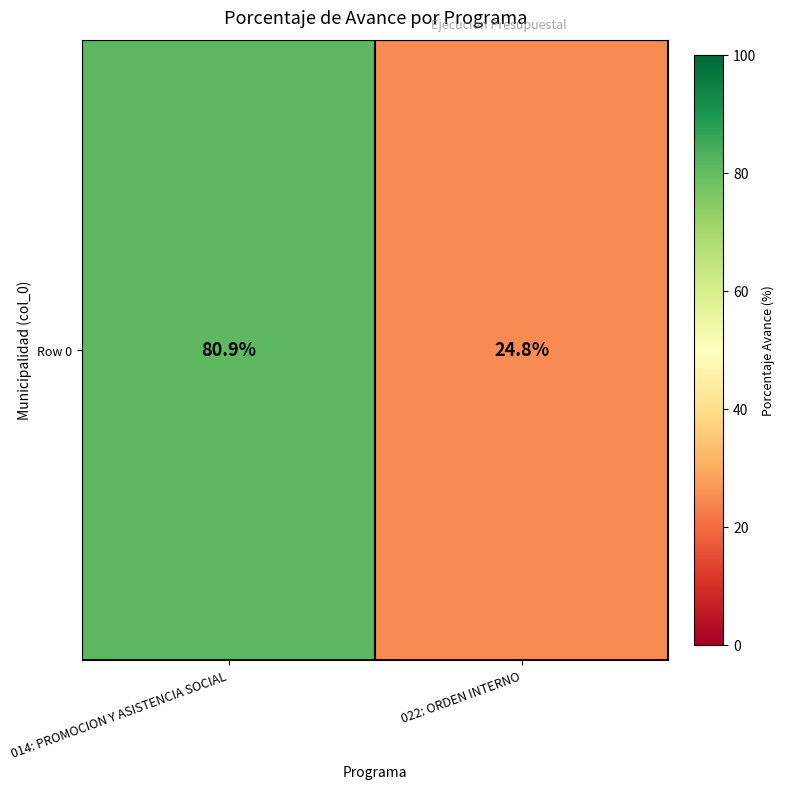

List the labels in order of value, smallest first.

022: ORDEN INTERNO, 014: PROMOCION Y ASISTENCIA SOCIAL